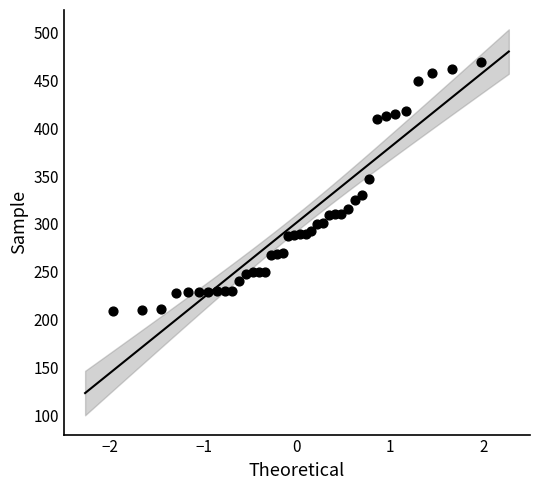

What is the range of Y values (max minus min)?

260